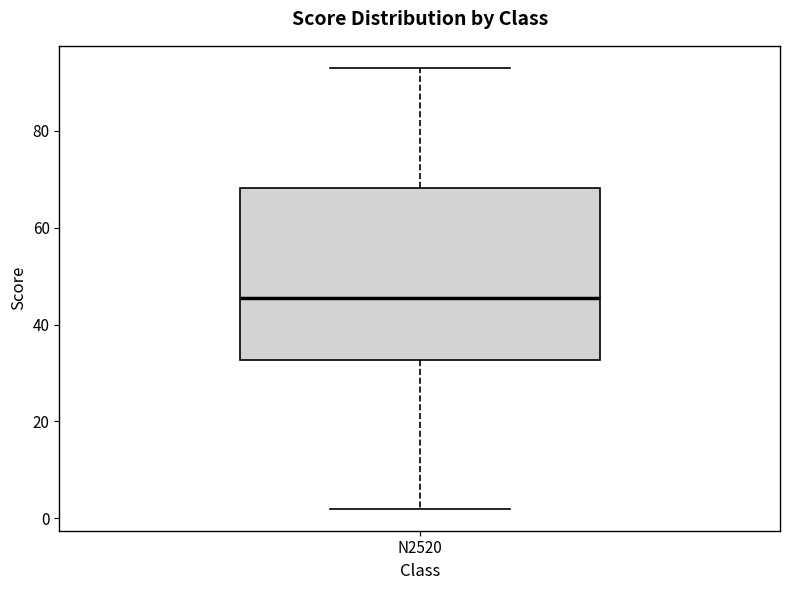

Where is the lower edge of the box for N2520 on the y-axis? The values are not printed on the chart, so give them approximately, as read against the axis.

32